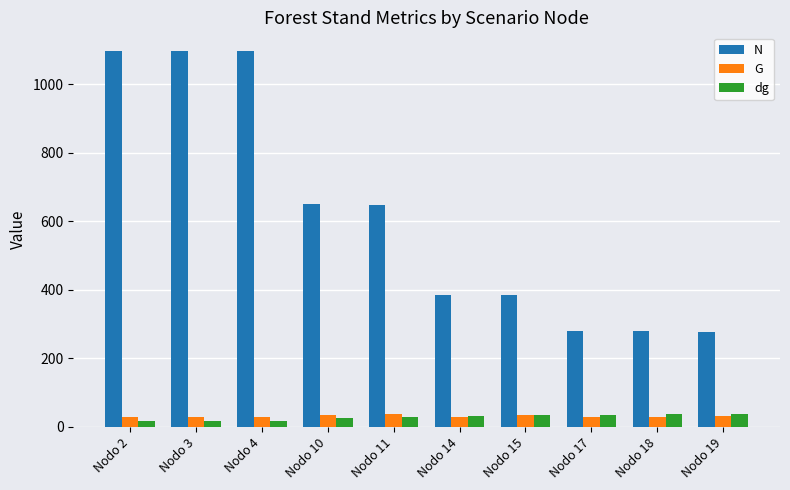

At how many categories does at least one series exceed 431?

5